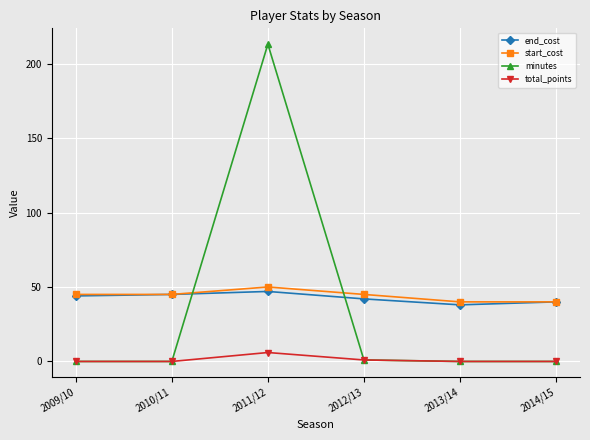

What is the difference between the end_cost values at 2009/10 and 2014/15?

4